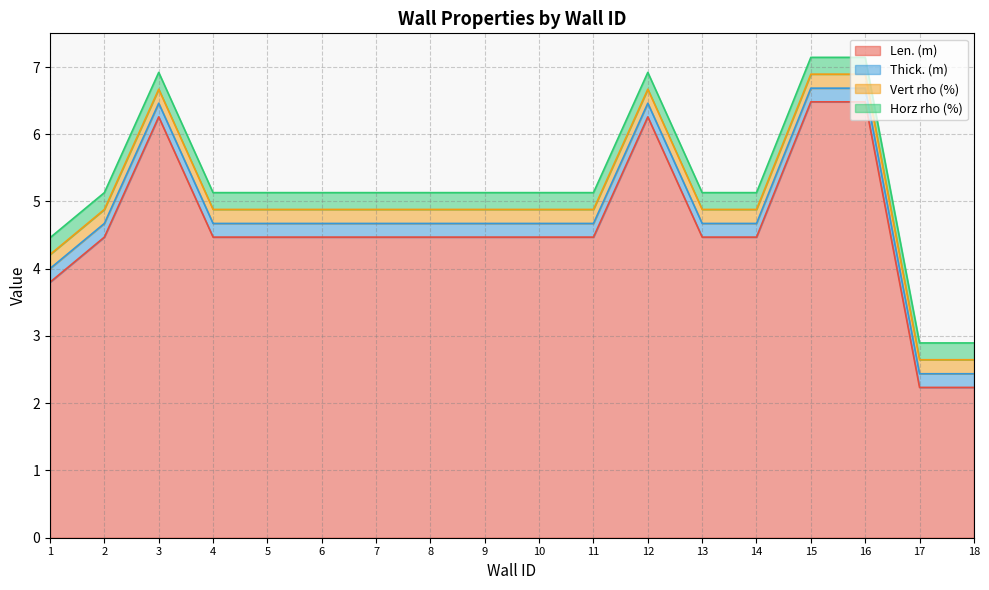

What is the average value of the Horz rho (%) series?

0.2